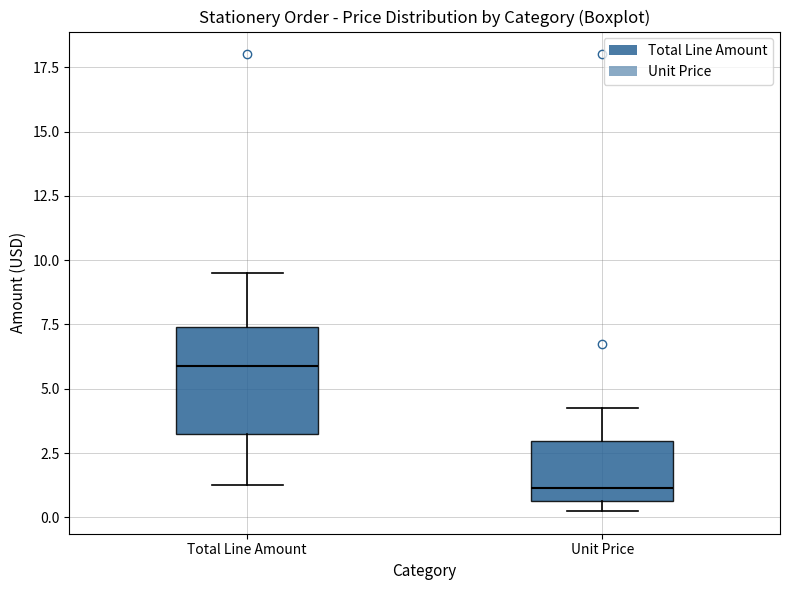

Which box has the highest median line?

Total Line Amount